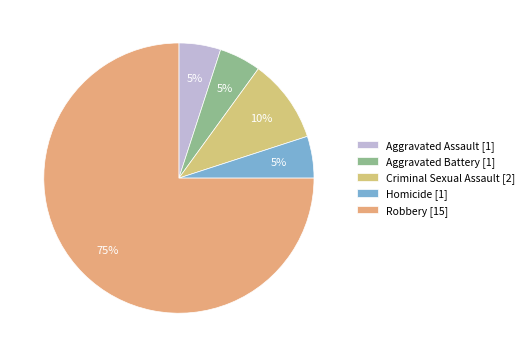

To the nearest percent, what percentage of the pie is Robbery?

75%